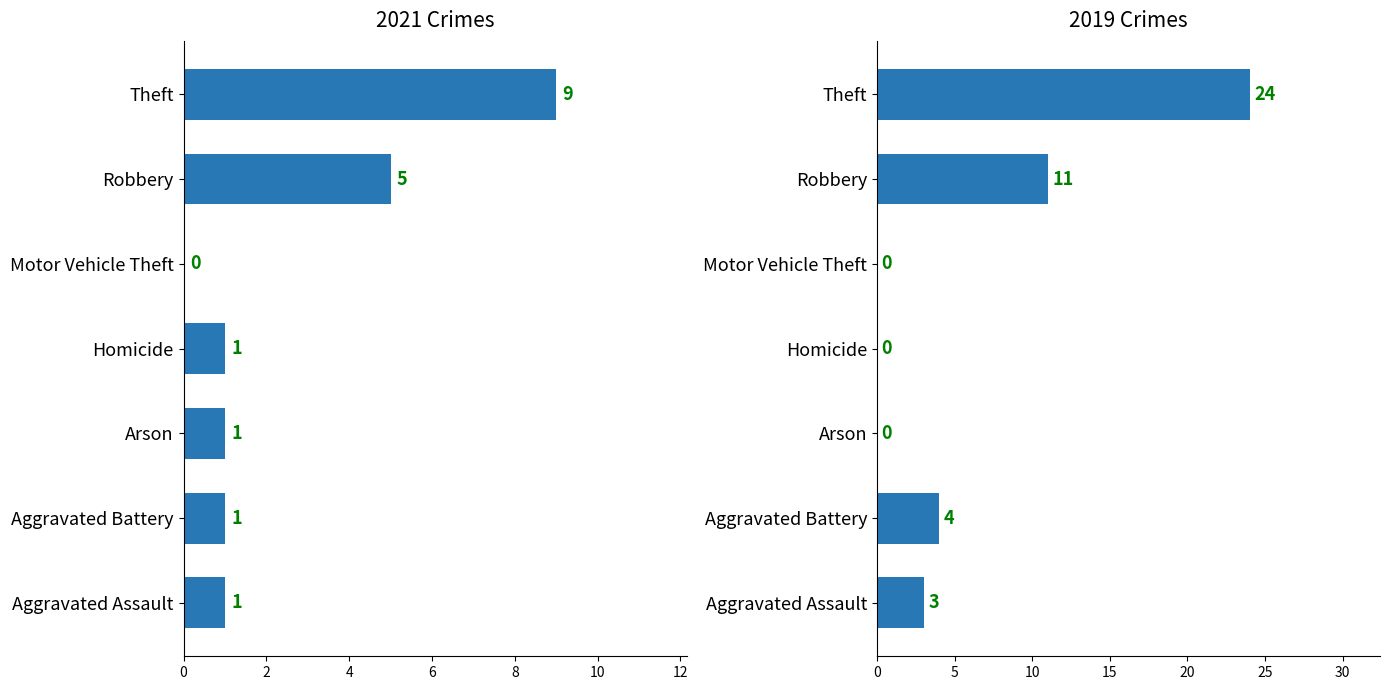

What is the difference between the maximum and minimum values?

9